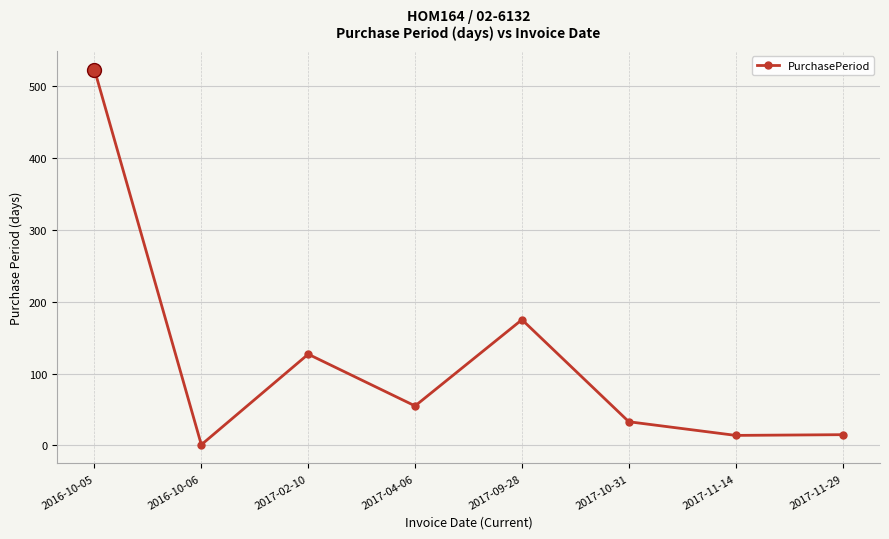

What is the label of the 2nd point from the right?

2017-11-14